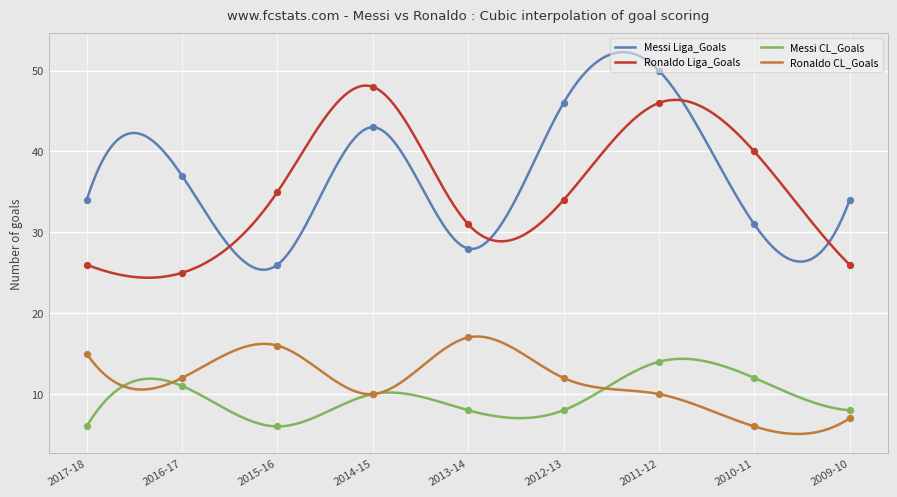

At how many categories does at least one series exceed 48?

1